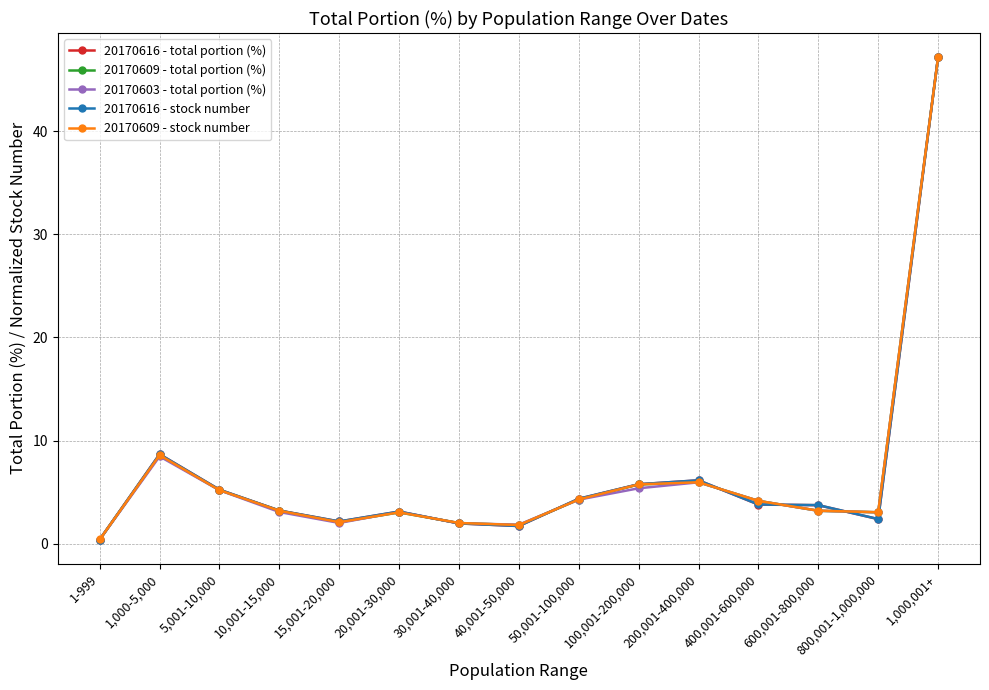

What is the spread (max minus min) of values at 5,001-10,000?

0.1